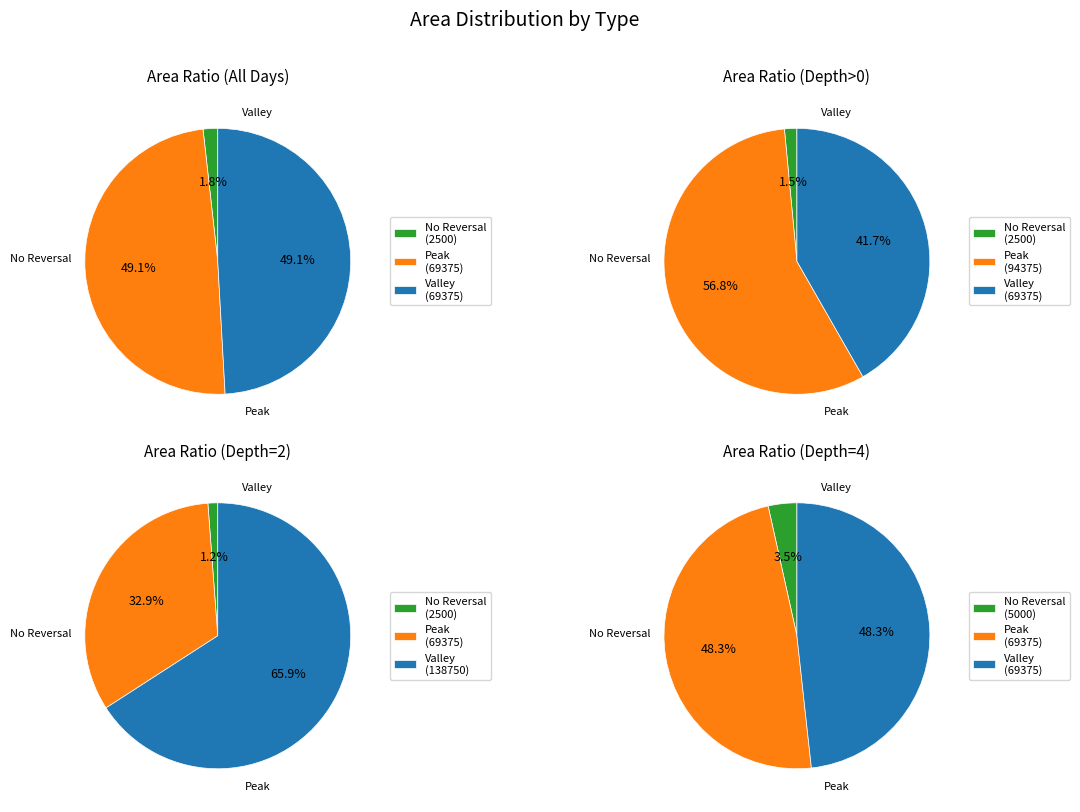

Does 7 represent more than half of the total?

No